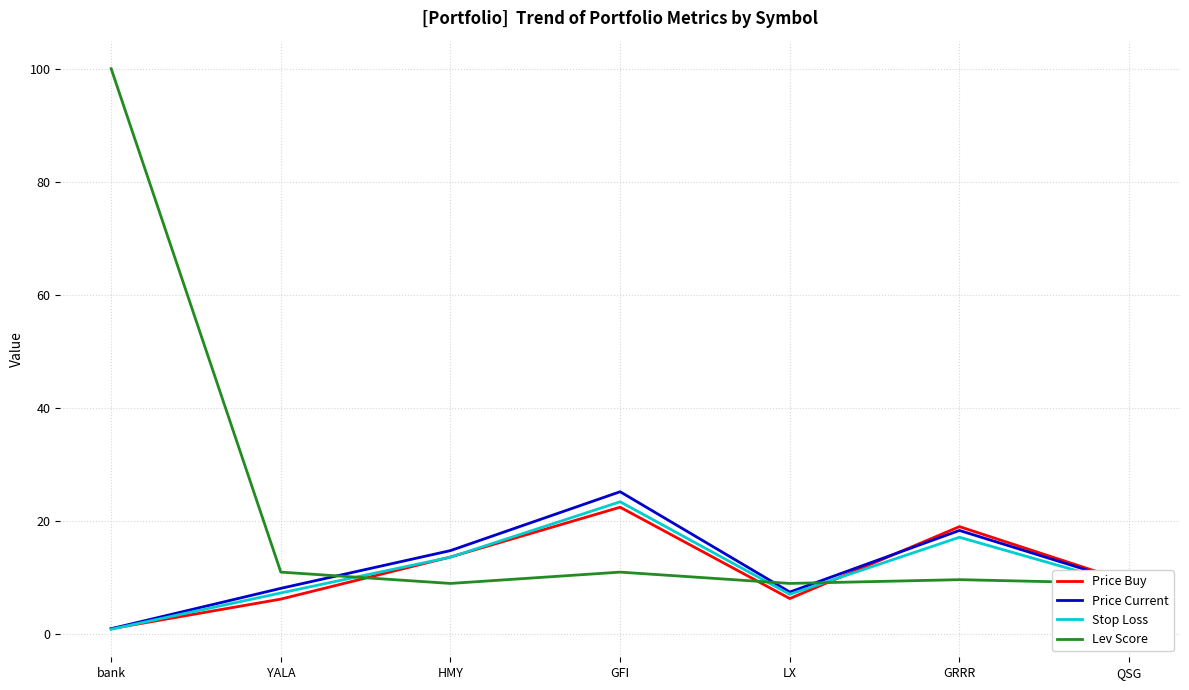

At which category is the sum across all series the highest?

bank